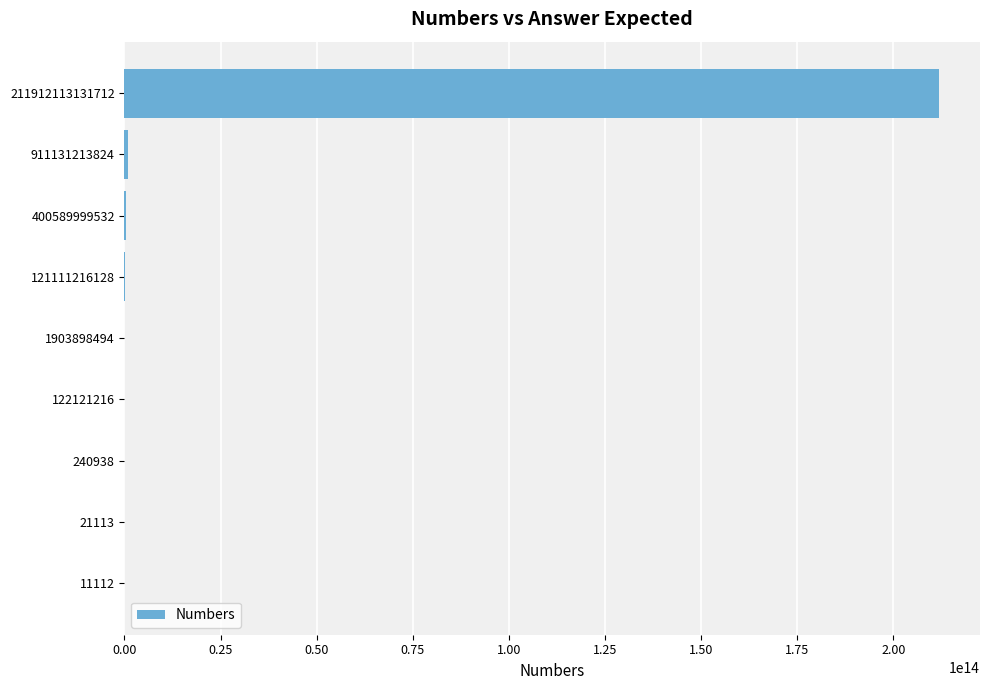

At which category does the chart reach its peak across all series?

211912113131712